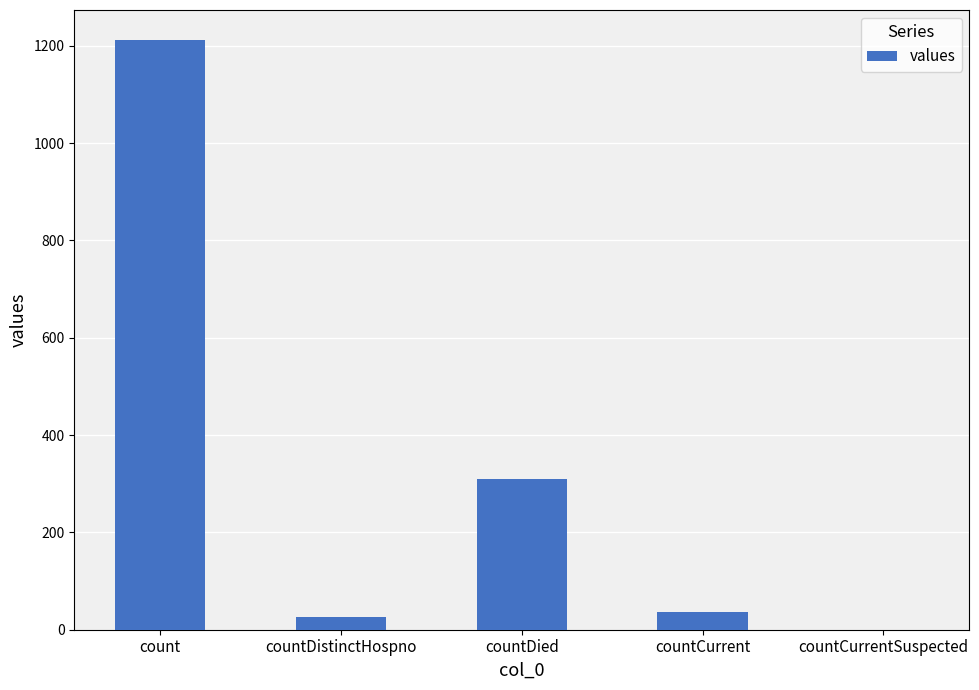

At which label does the data first exceed 37?

count